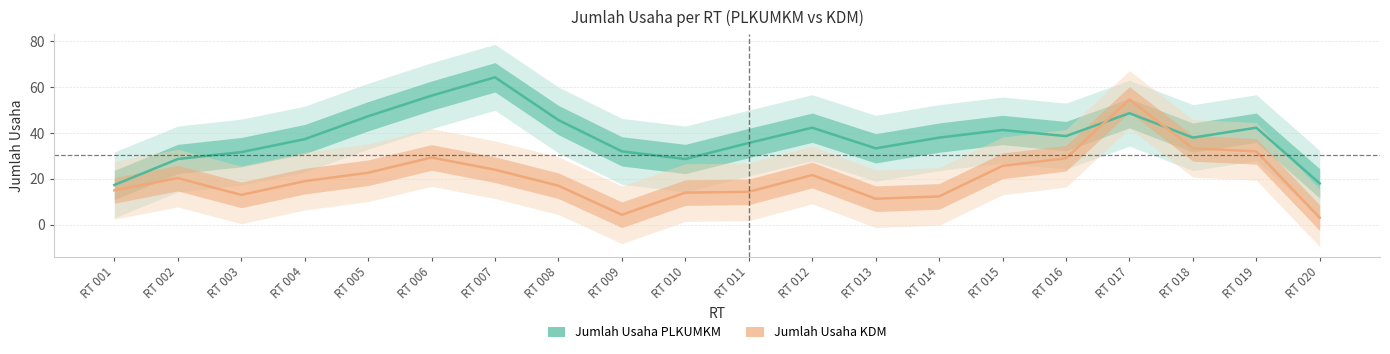

Is it true that Jumlah Usaha KDM equals 24.3 at RT 001?

False